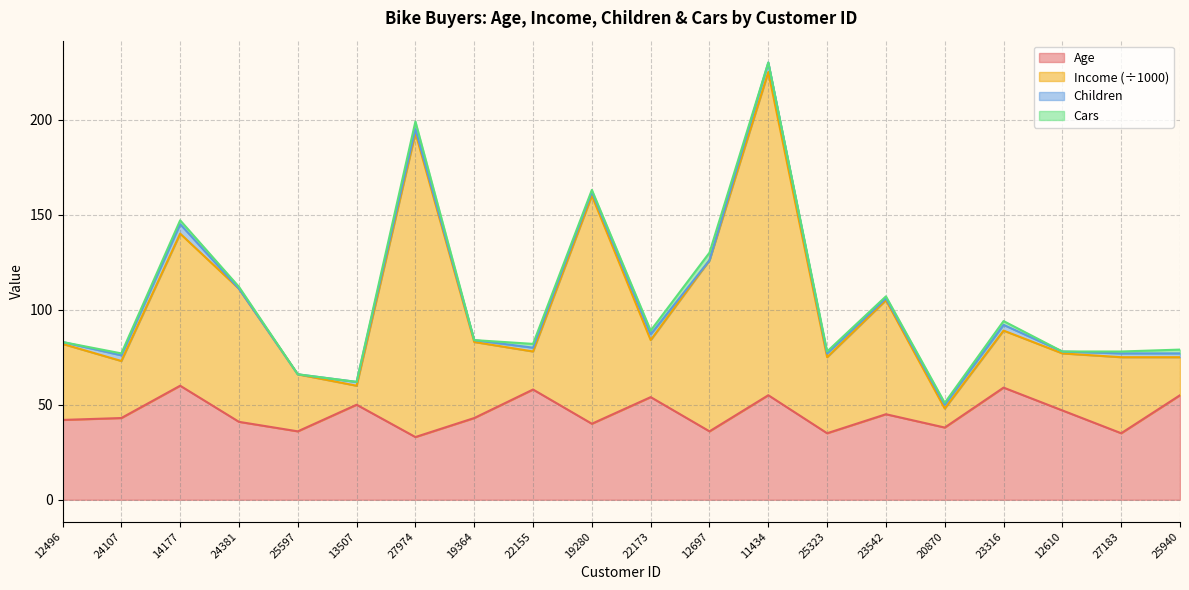

What is the maximum value for Age?

60